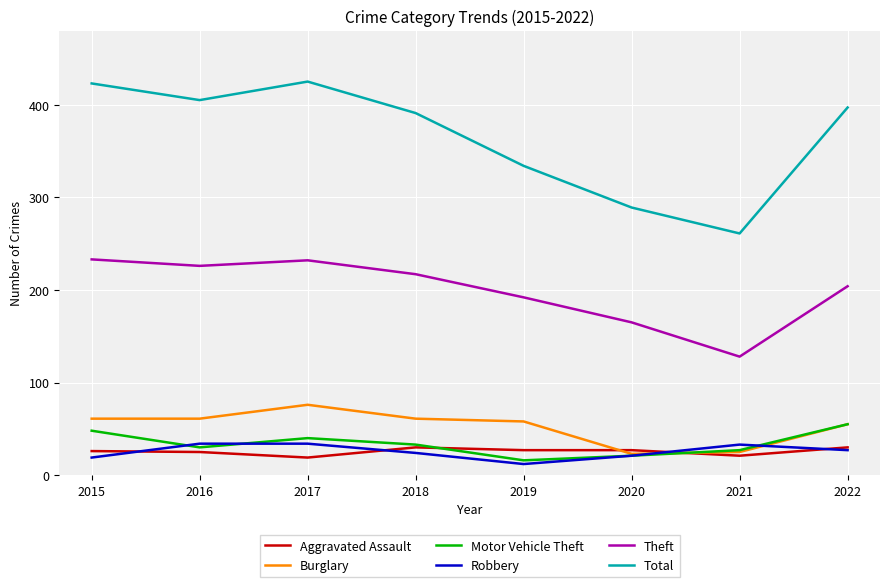

What is the difference between the Robbery values at 2017 and 2021?

1